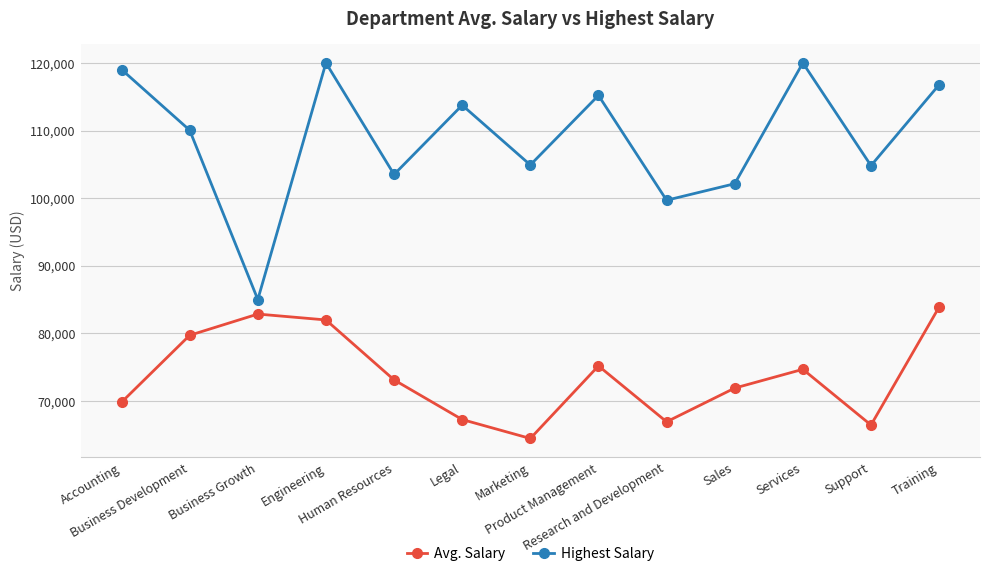

Is it true that Highest Salary equals 198919.3 at Training?

False